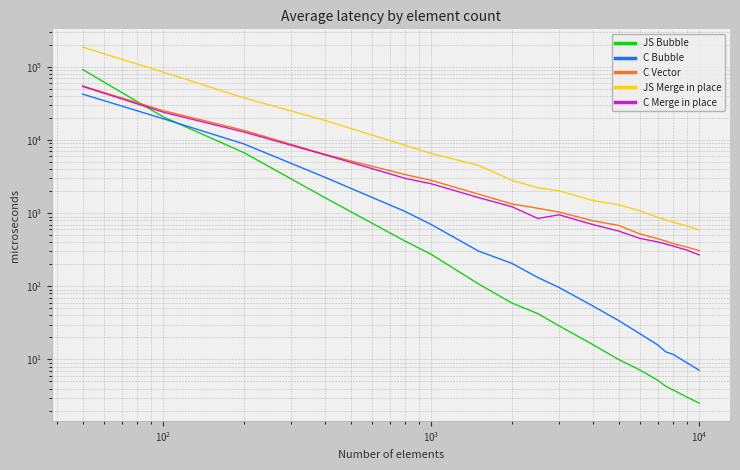

How many times do C Vector and JS Bubble cross each other?

1